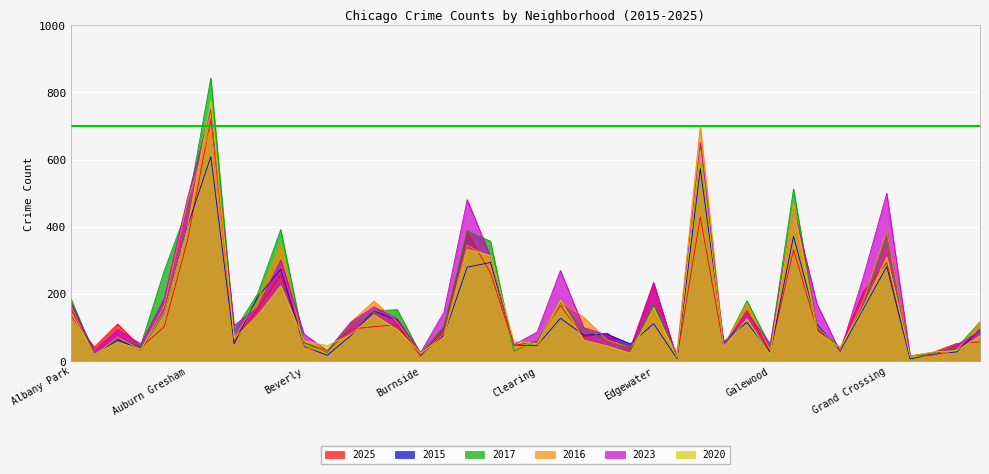

True or false: 2020 has more than 0 interior local peaks.

True